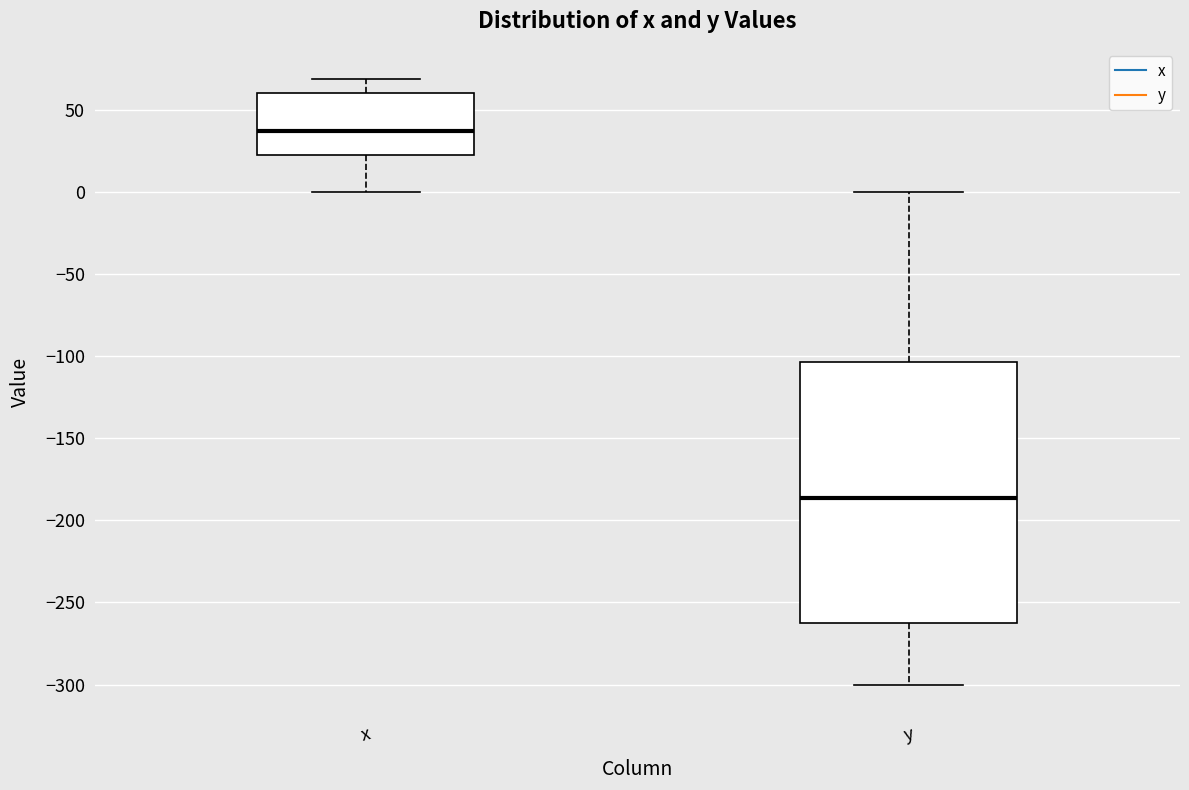

Which box's median line is the highest?

x